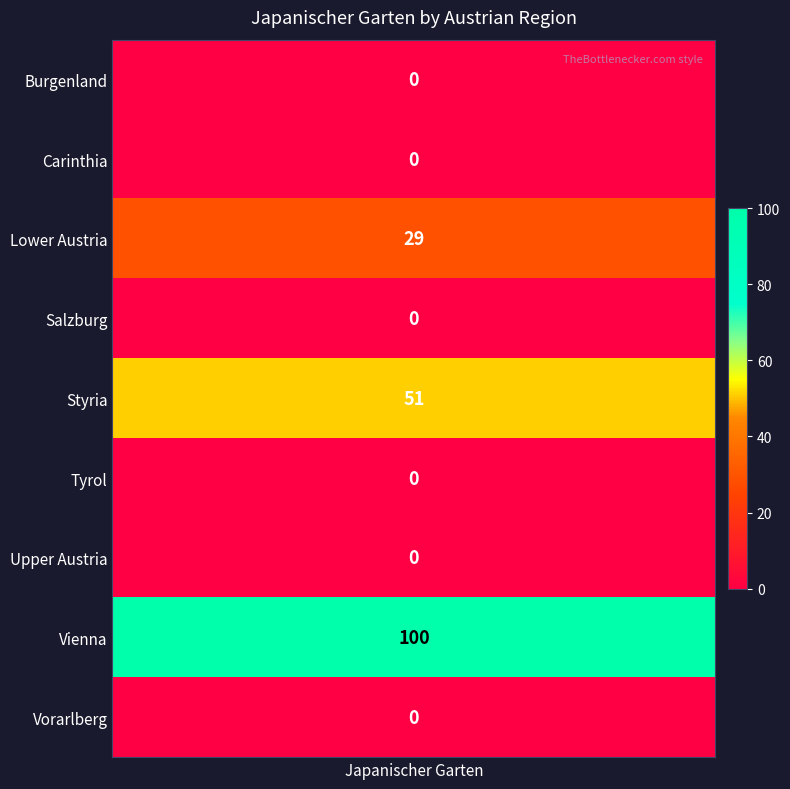

How many values are above zero?

3